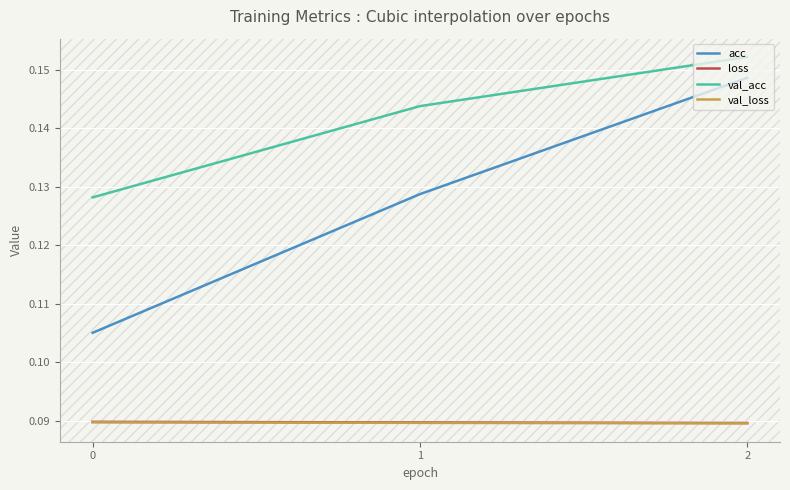

Between 0 and 1, which series saw the biggest shift?

acc